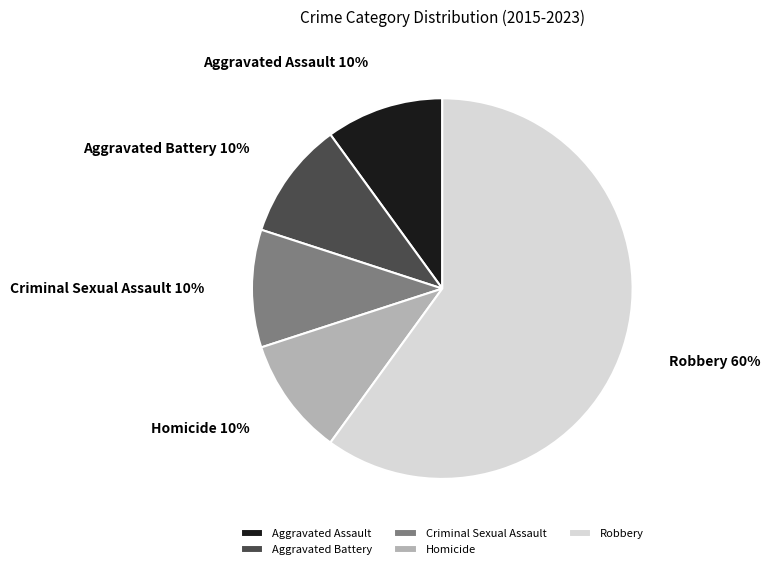

To the nearest percent, what percentage of the pie is Criminal Sexual Assault?

10%